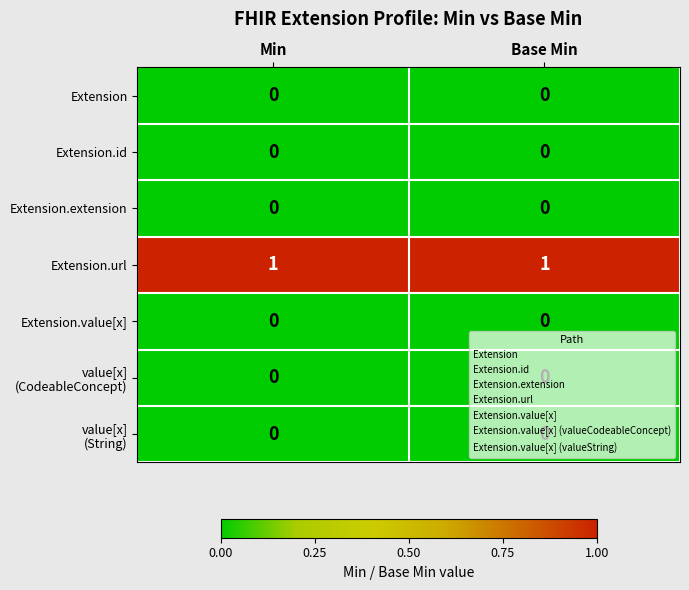

The value of Extension.extension at Base Min is 0. True or false?

True